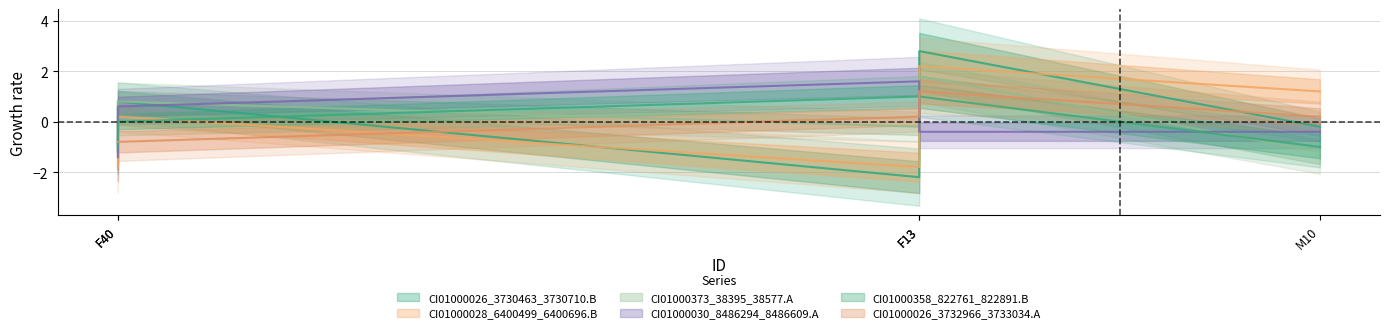

At which label does CI01000373_38395_38577.A first exceed 0?

F40